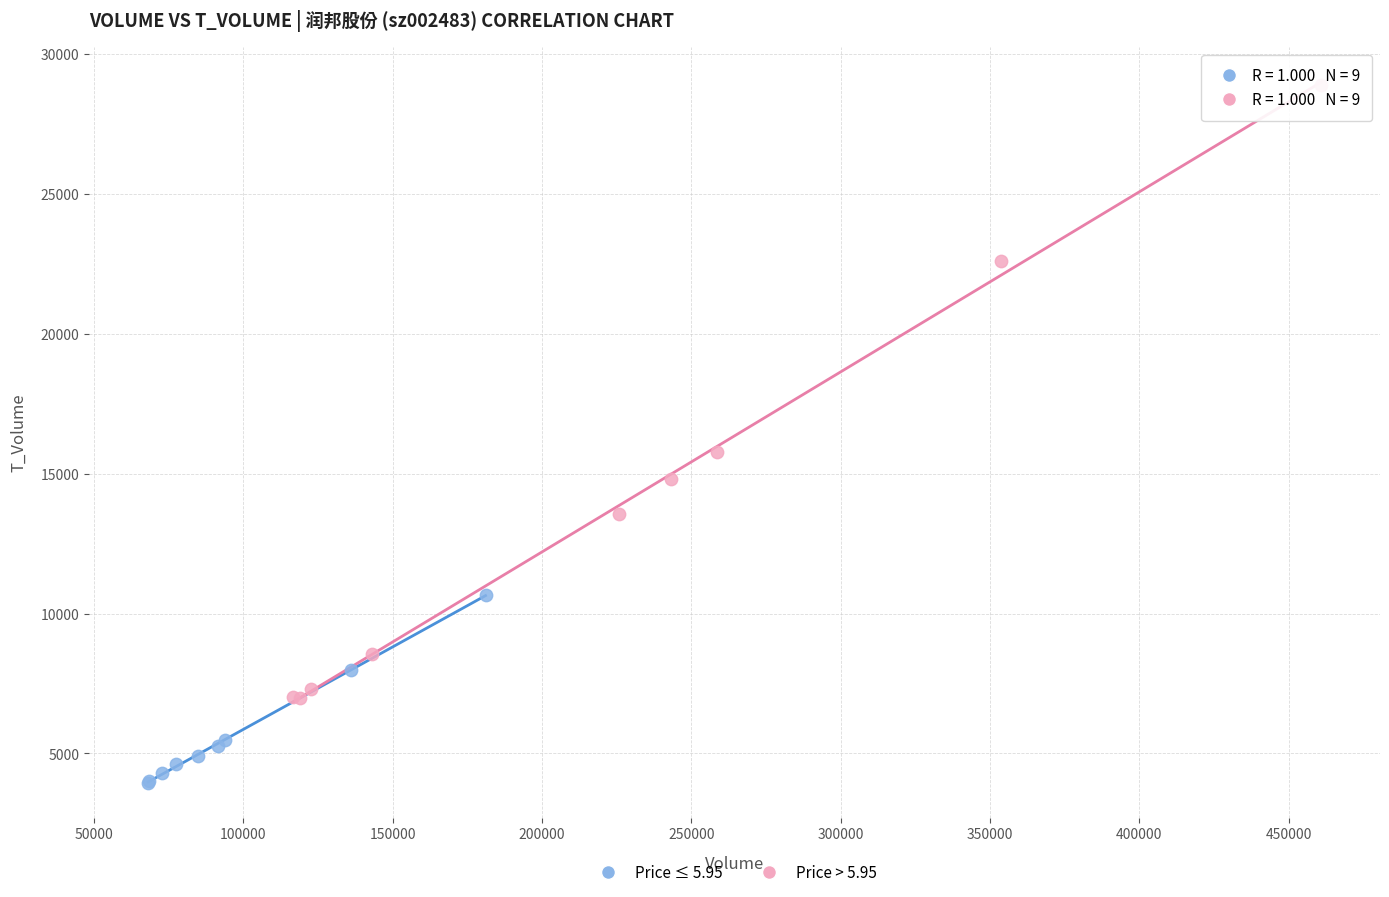

Which series reaches the minimum Y coordinate?

Price ≤ 5.95